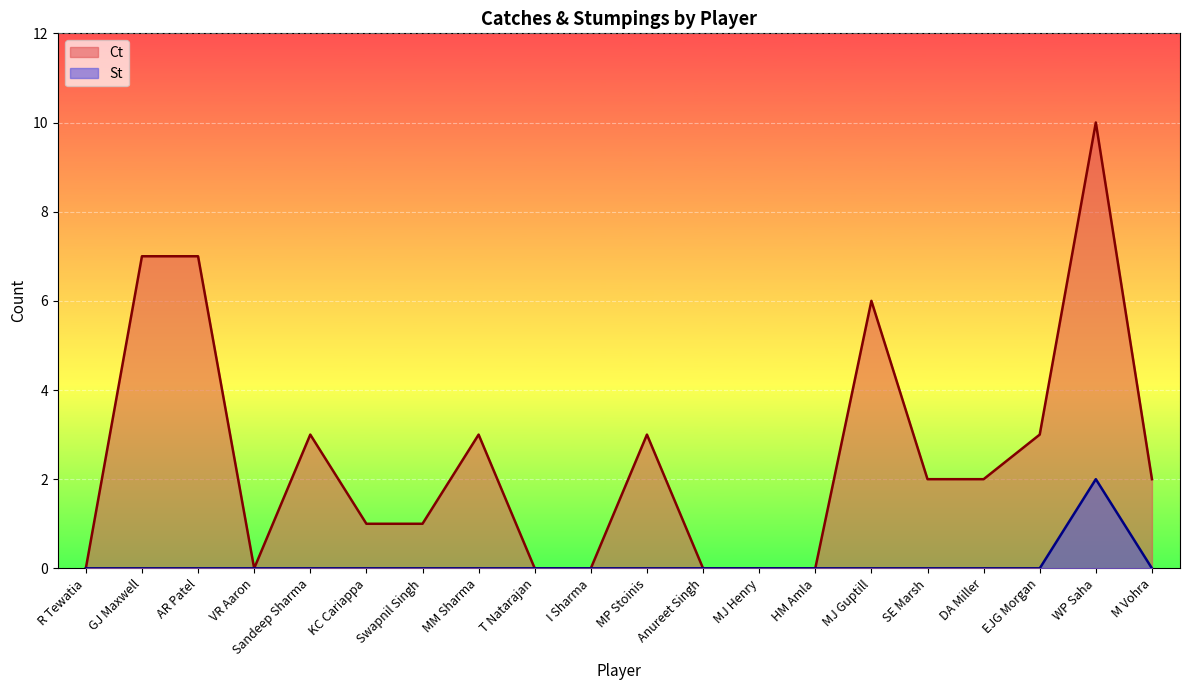

How many series are shown in this chart?

2